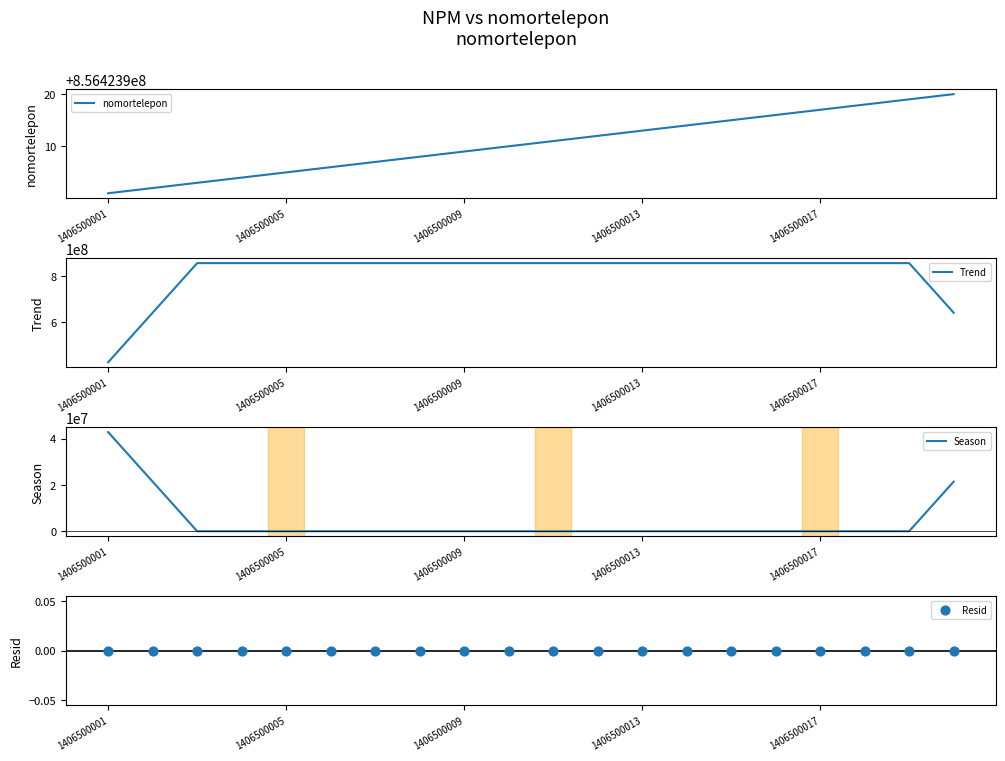

Which series has the largest total across all categories?

nomortelepon